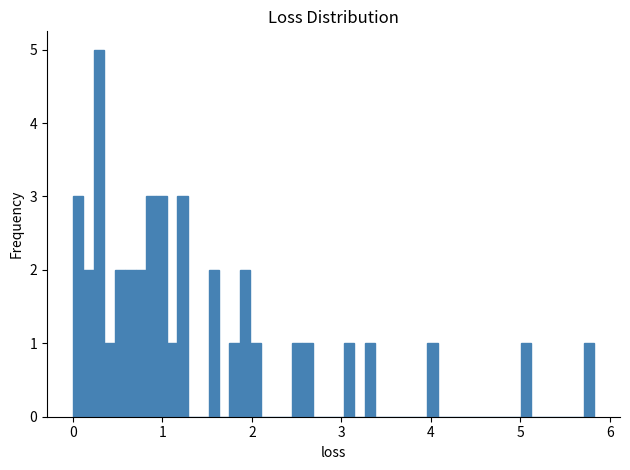

Read against the x-axis, roughly where is the centre of the tallest bar?

0.3